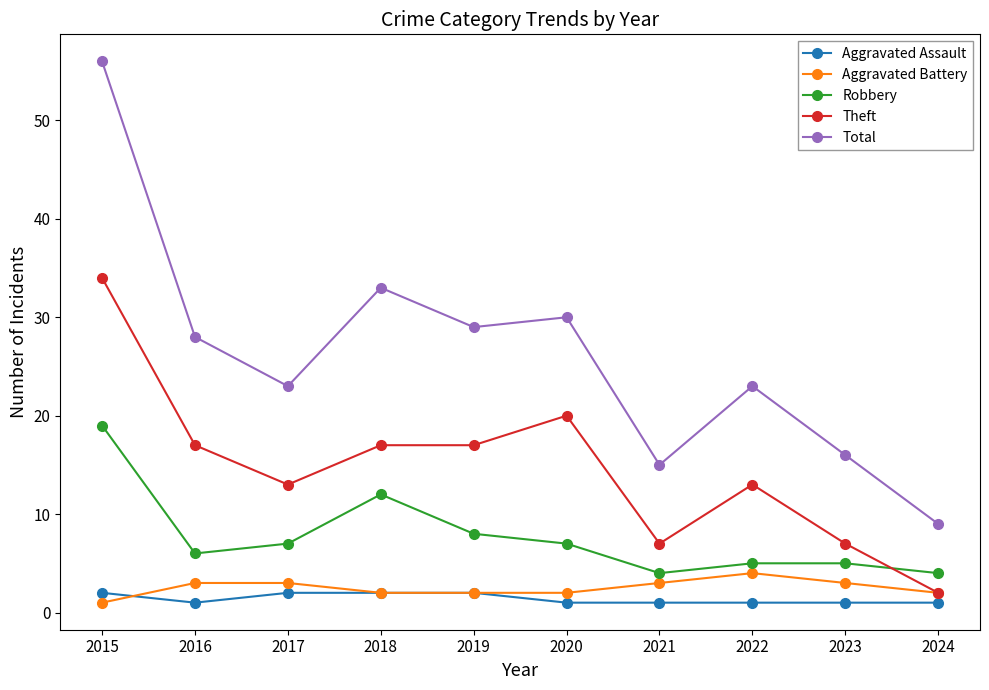

What is the lowest value of the Aggravated Assault series?

1